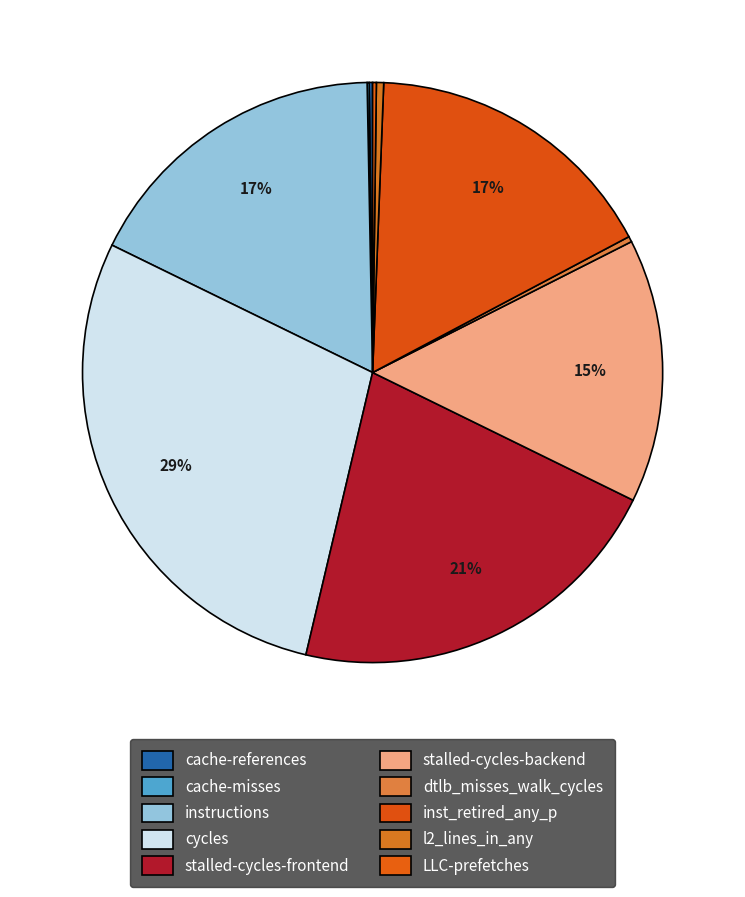

Is the sum of l2_lines_in_any and stalled-cycles-frontend greater than half?

No